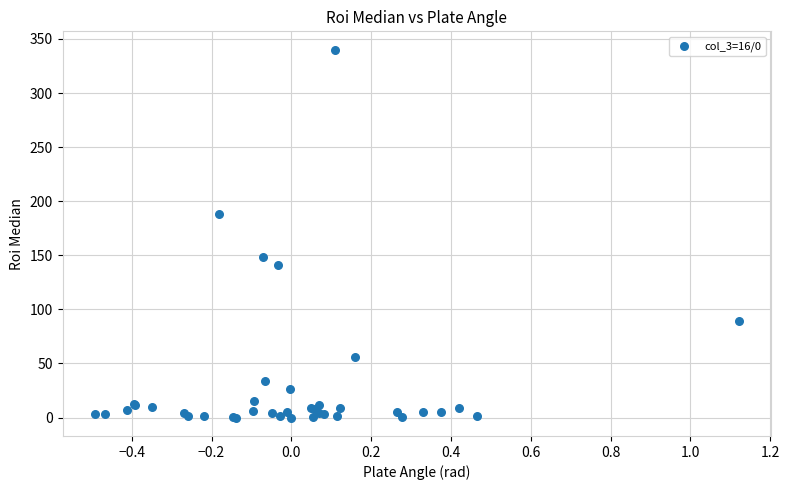

What Y value in the scatter plot is closest to 170?

187.7